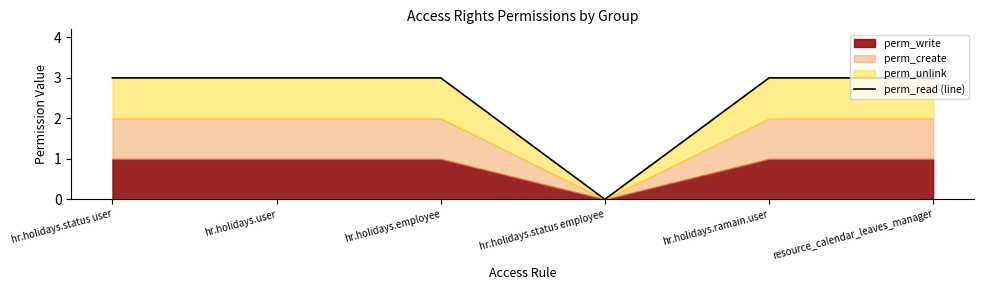

True or false: the data has more than 1 interior local peaks.

False